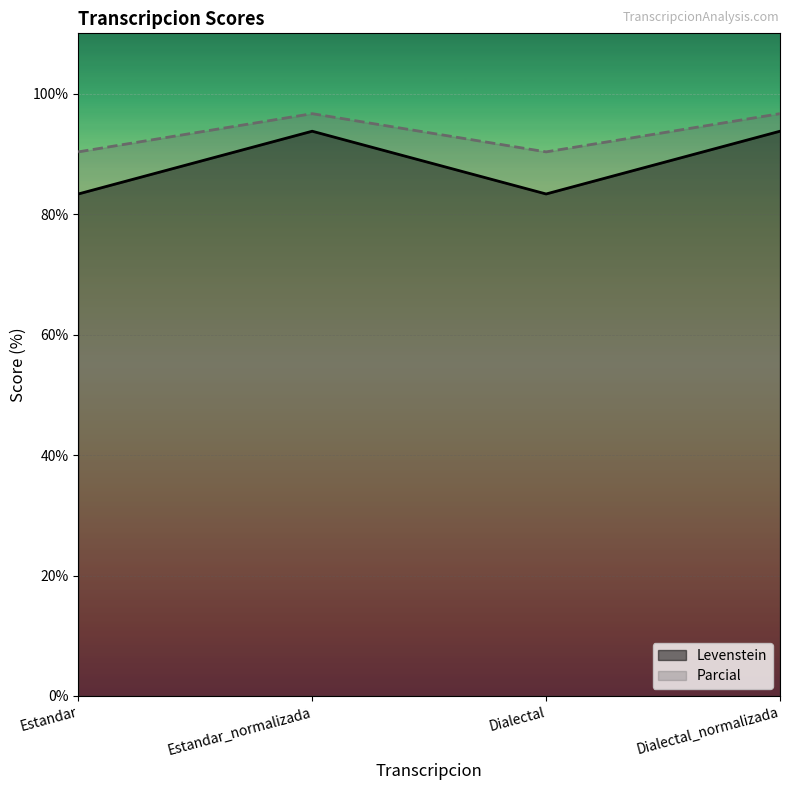

At which label does Parcial reach its peak?

Estandar_normalizada